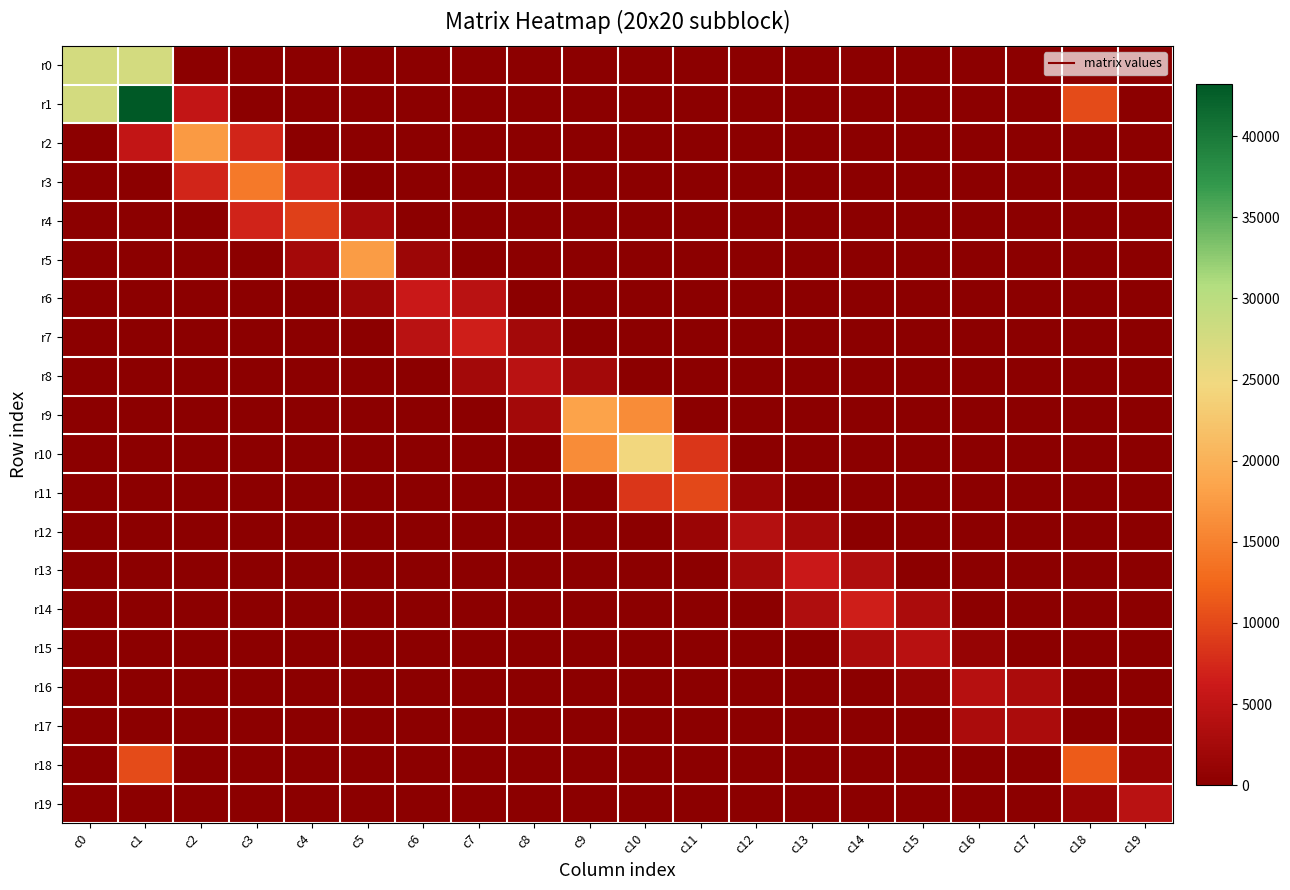

At how many categories does at least one series exceed 25196?

2